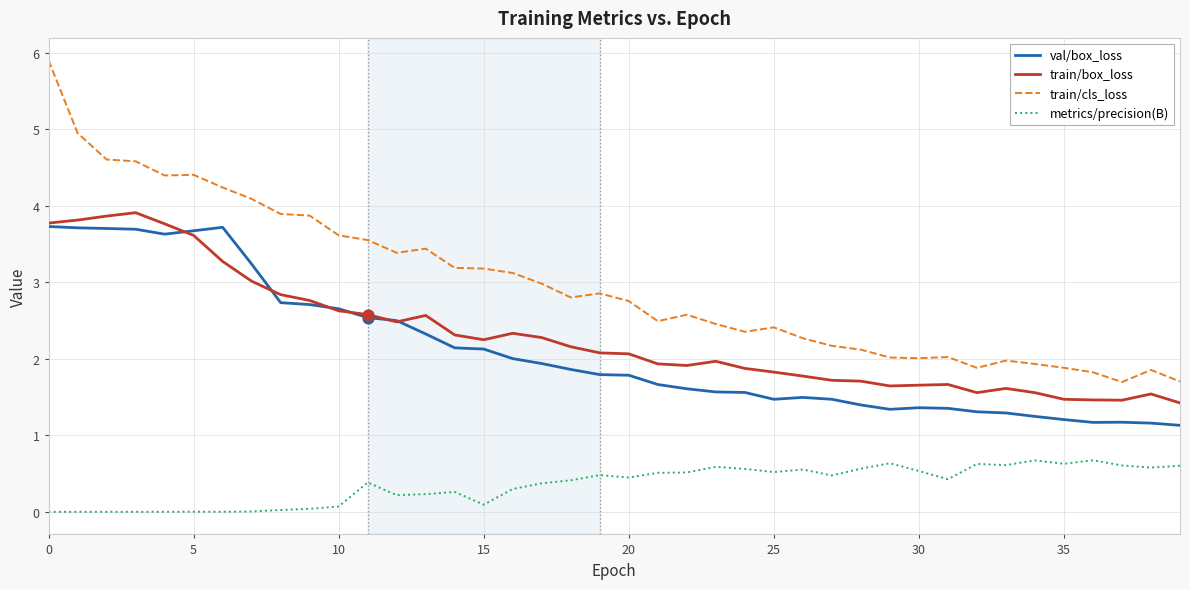

Which series has the largest total across all categories?

train/cls_loss